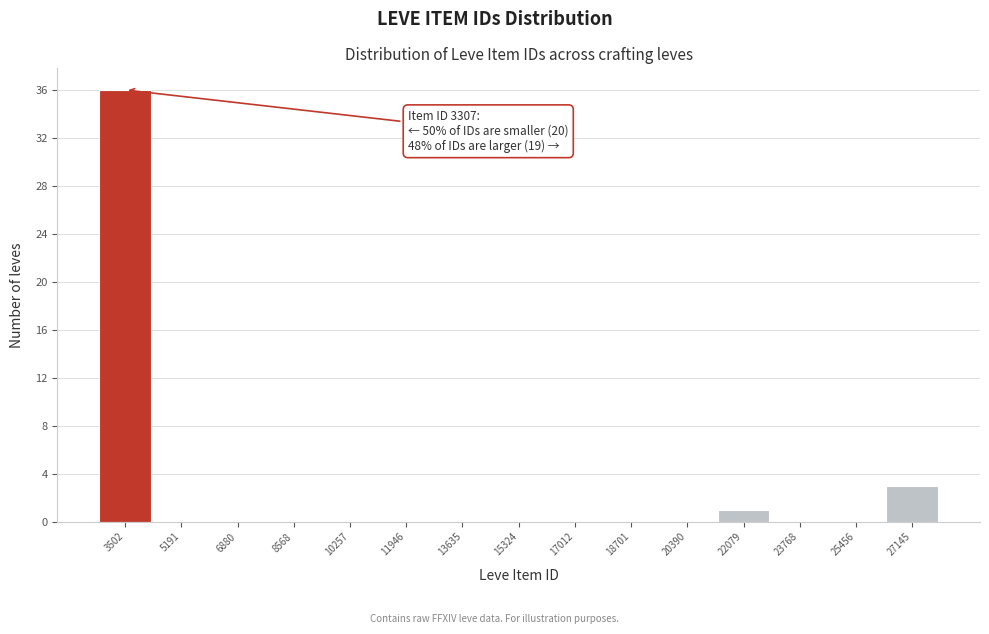

Over which range of the x-axis is the bar tallest?

2600 to 4400